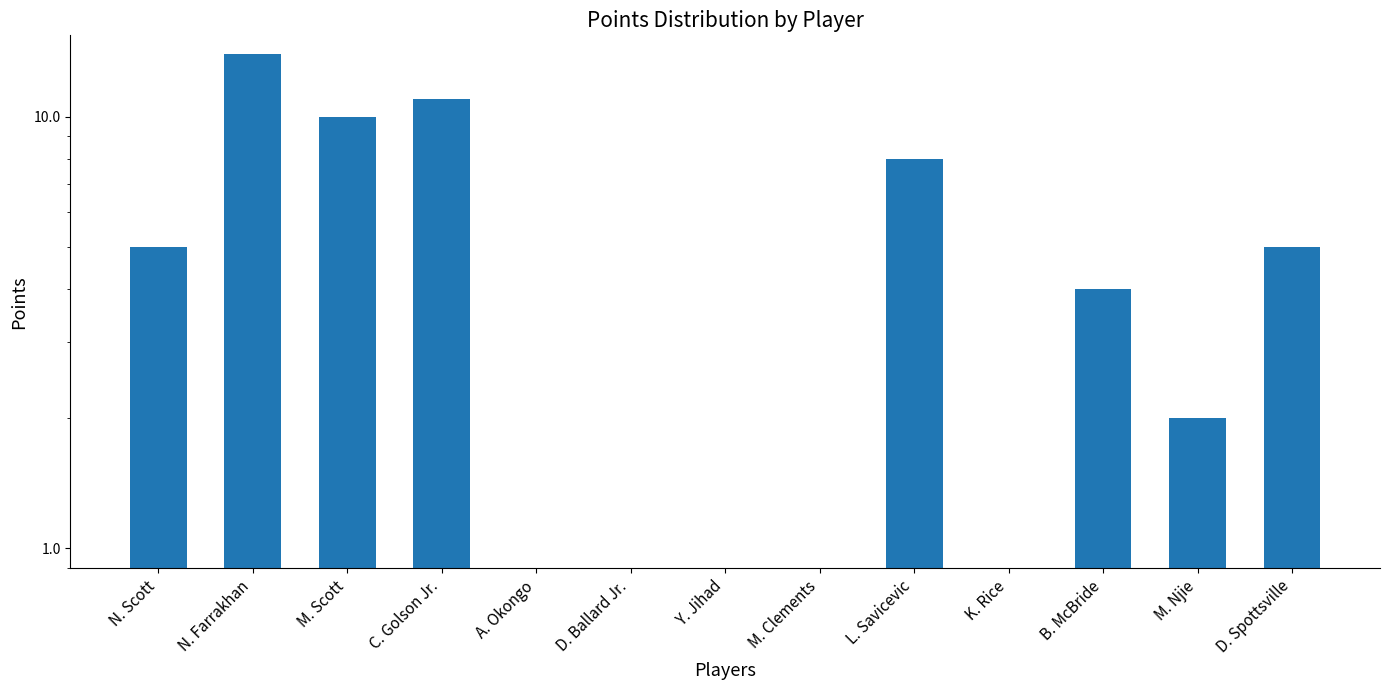

What position from the left is N. Scott?

1